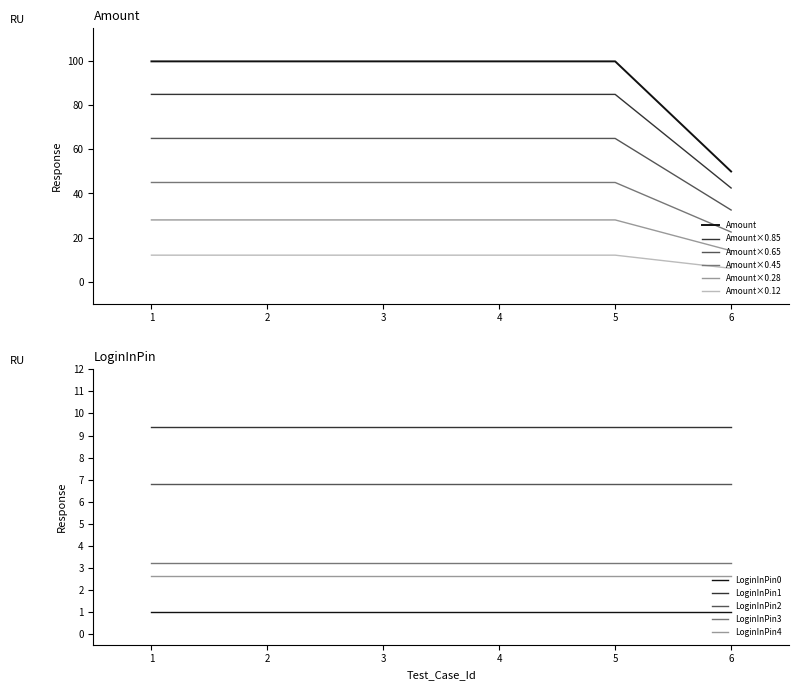

How many data points does each series have?

6